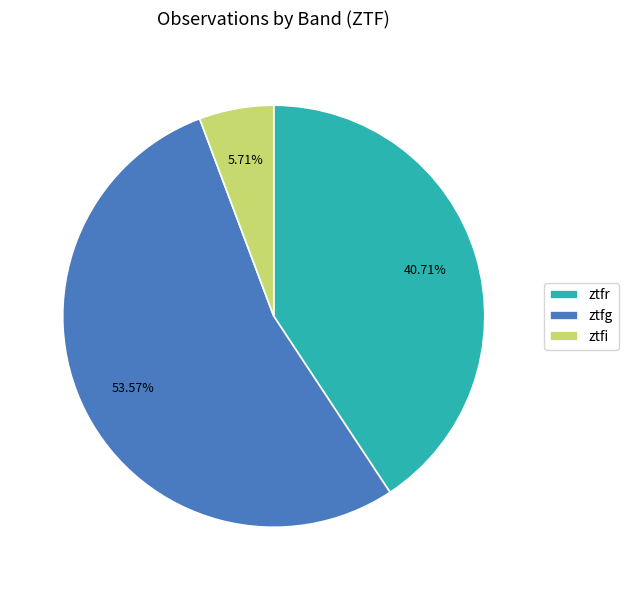

True or false: ztfr accounts for 33% of the total.

False